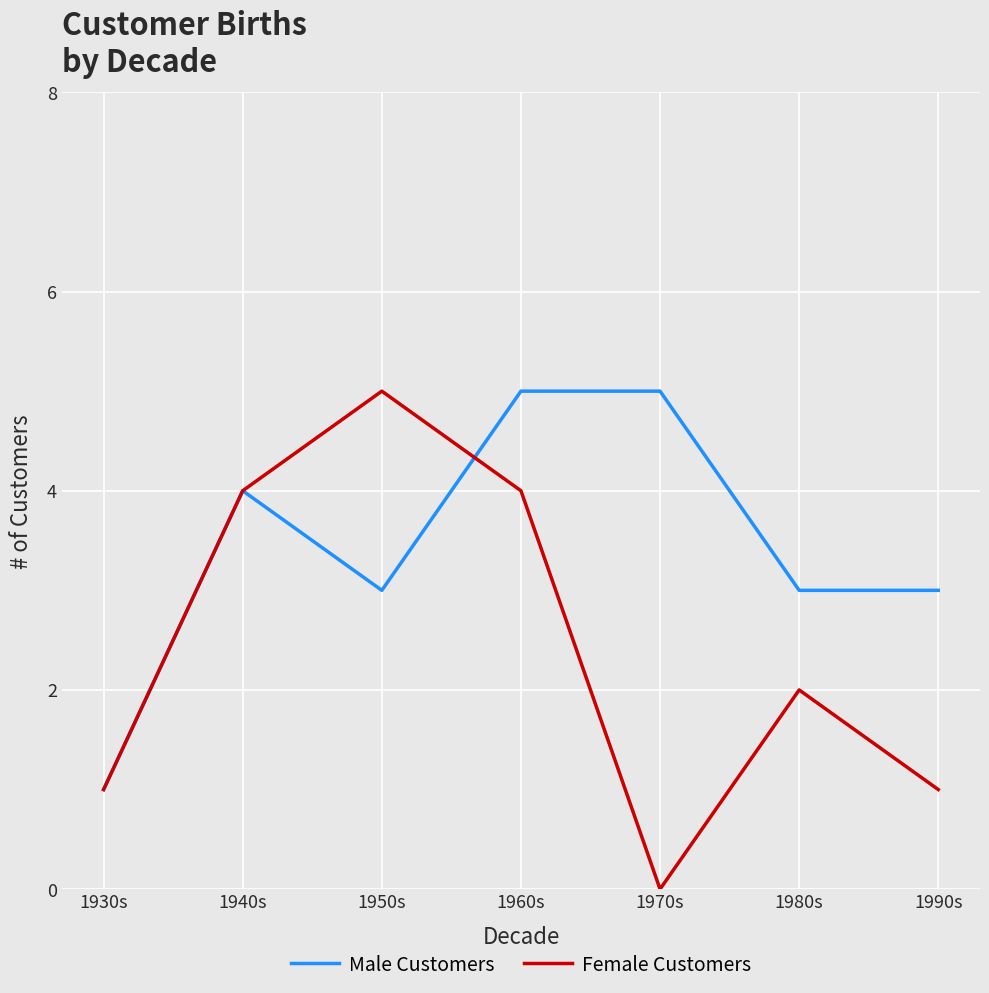

Is it true that Female Customers equals 1 at 1990s?

True